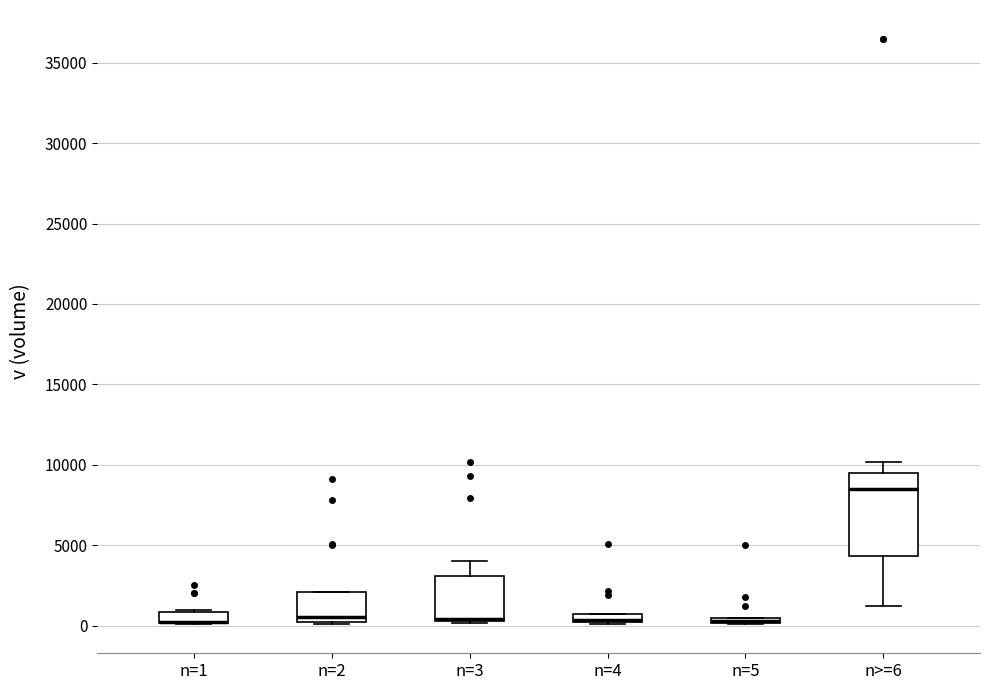

Which box is the tallest, from its lower edge to its upper edge?

n>=6